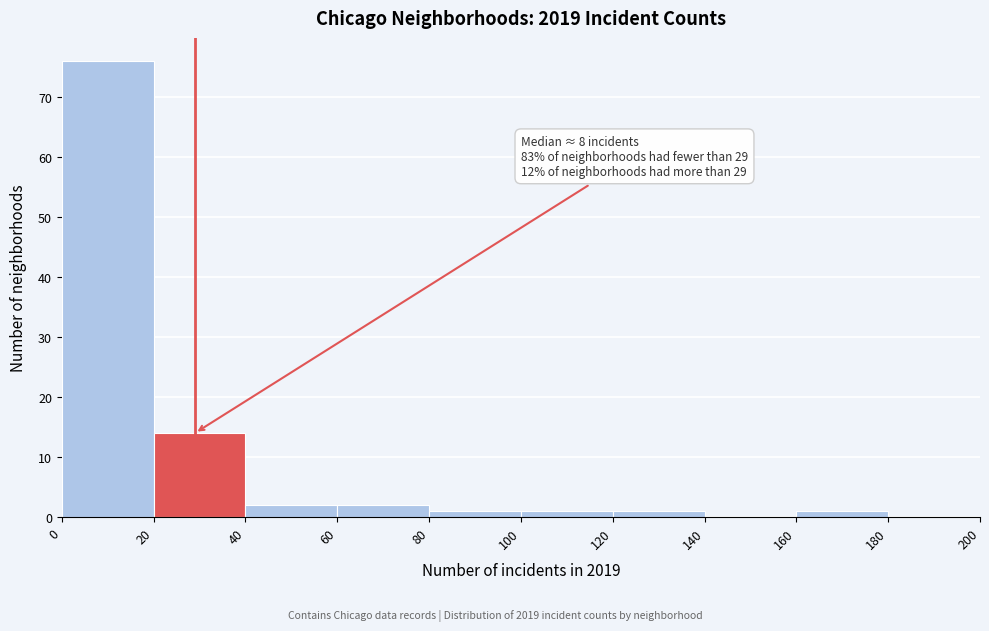

Over which range of the x-axis is the bar tallest?

0 to 20